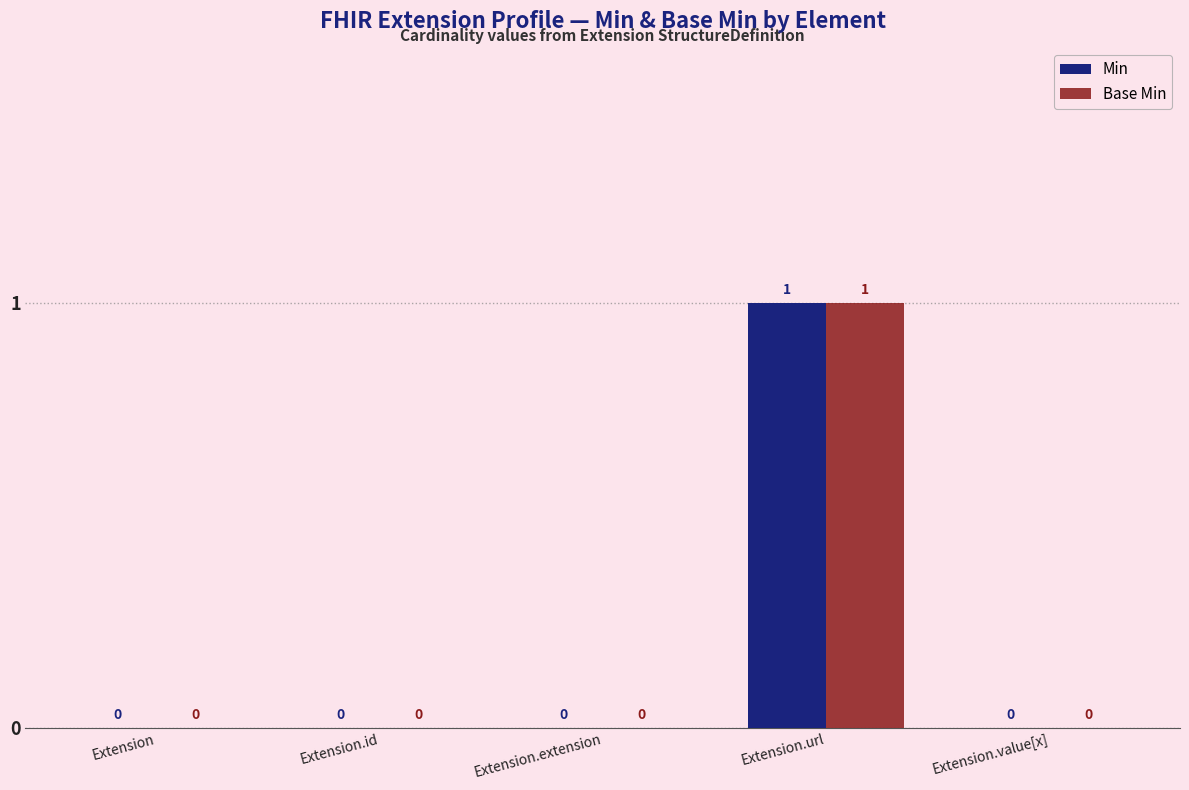

Reading left to right, what are all the values shown in this chart?

Min: Extension=0	Extension.id=0	Extension.extension=0	Extension.url=1	Extension.value[x]=0
Base Min: Extension=0	Extension.id=0	Extension.extension=0	Extension.url=1	Extension.value[x]=0